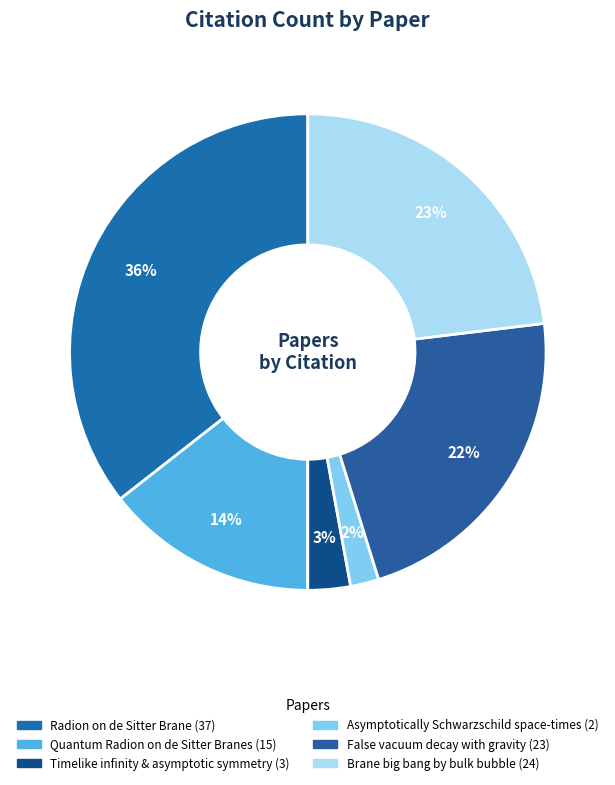

To the nearest percent, what is the combined percentage of Asymptotically Schwarzschild space-times and Quantum Radion on de Sitter Branes?

16%